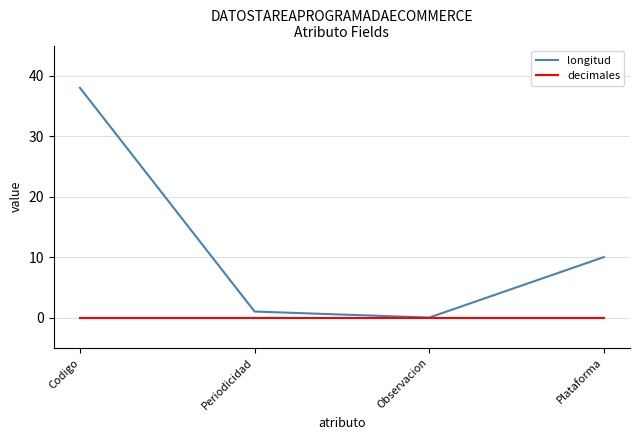

Reading right to left, transcribe all the data shown in this chart.

longitud: Plataforma=10	Observacion=0	Periodicidad=1	Codigo=38
decimales: Plataforma=0	Observacion=0	Periodicidad=0	Codigo=0